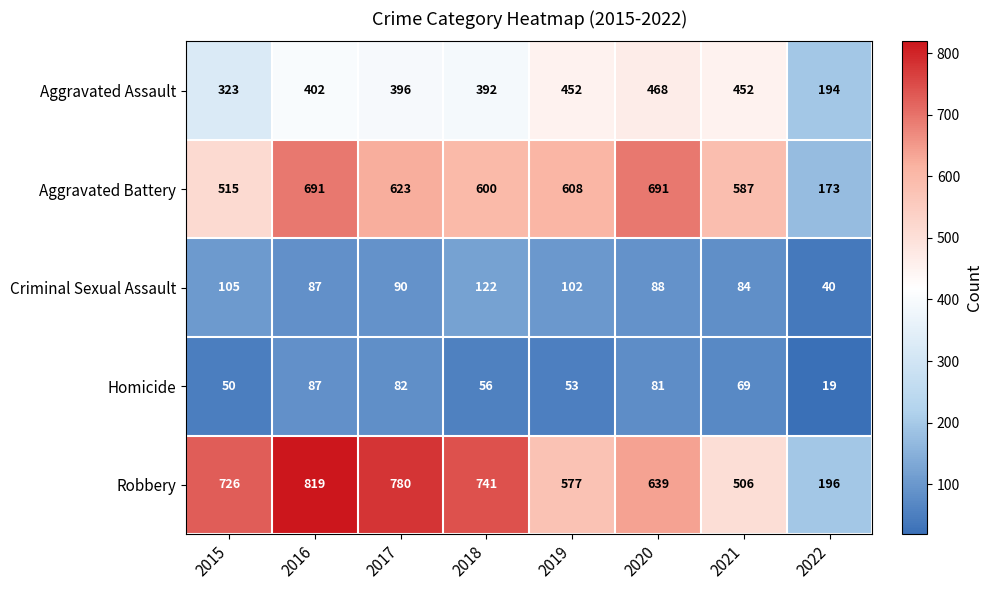

What is the sum of the Criminal Sexual Assault values at 2018 and 2020?

210